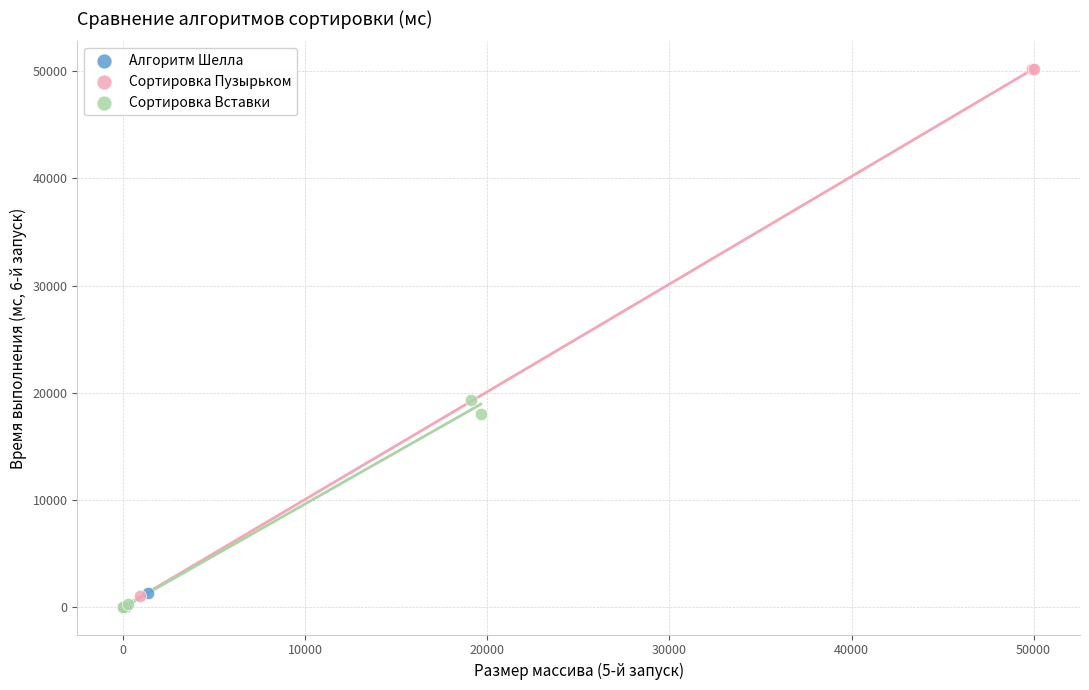

Which series contains the highest Y value?

Сортировка Пузырьком